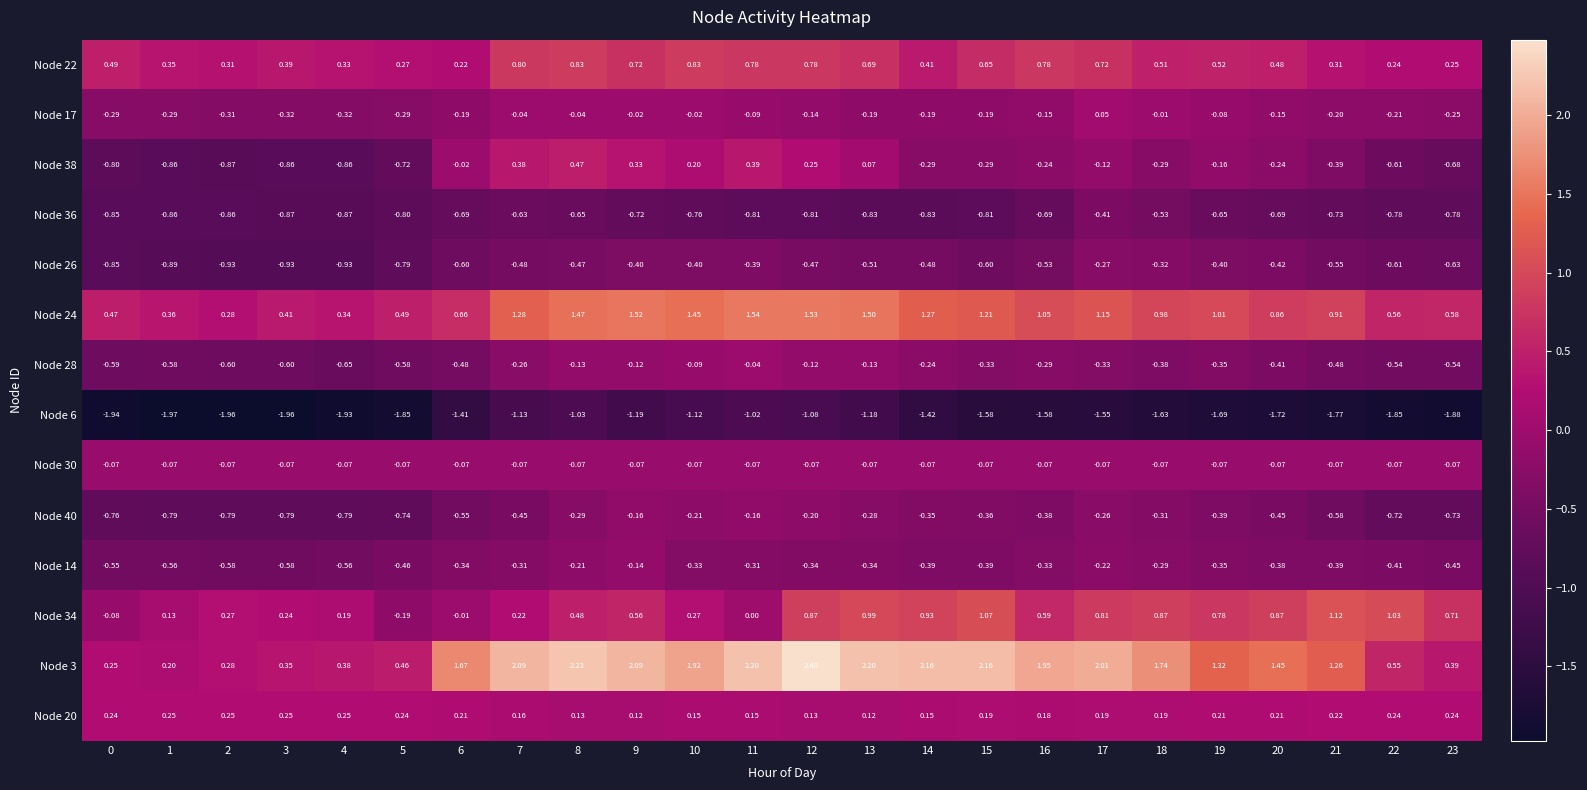

Rank the series at 11 from lowest to highest value.

Node 6, Node 36, Node 26, Node 14, Node 40, Node 17, Node 30, Node 28, Node 34, Node 20, Node 38, Node 22, Node 24, Node 3